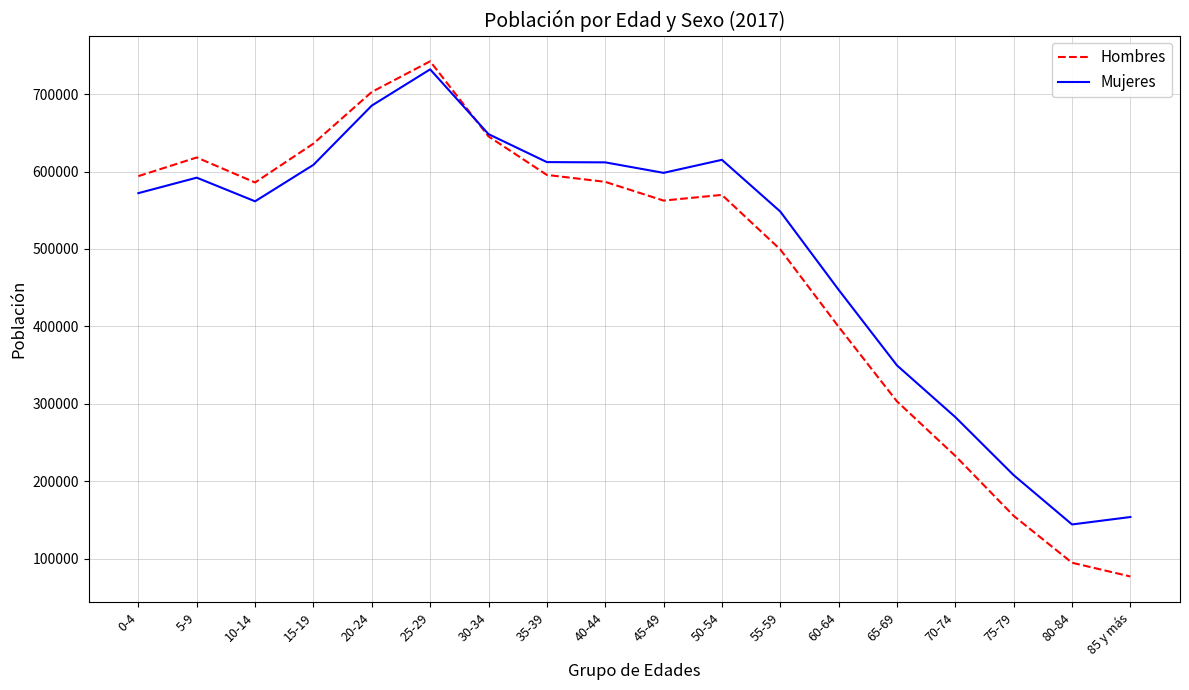

Which label corresponds to the smallest value in the chart?

85 y más